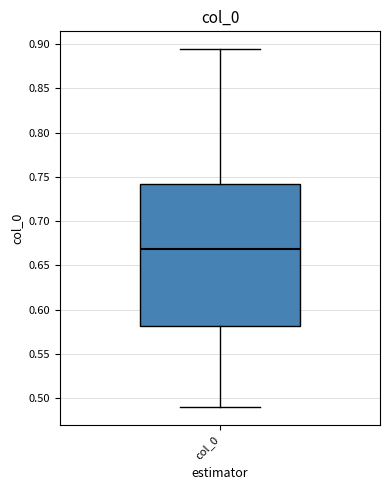

Read this box plot against the y-axis: the position of the median line, the range covered by the box, and the ends of both whiskers. The values are not printed on the chart, so give them approximately, as read against the axis.

median 0.670, box 0.580 to 0.740, whiskers 0.490 to 0.895